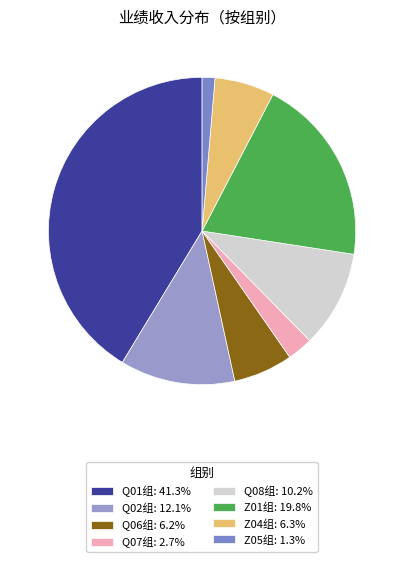

Count the number of slices in the pie.

8